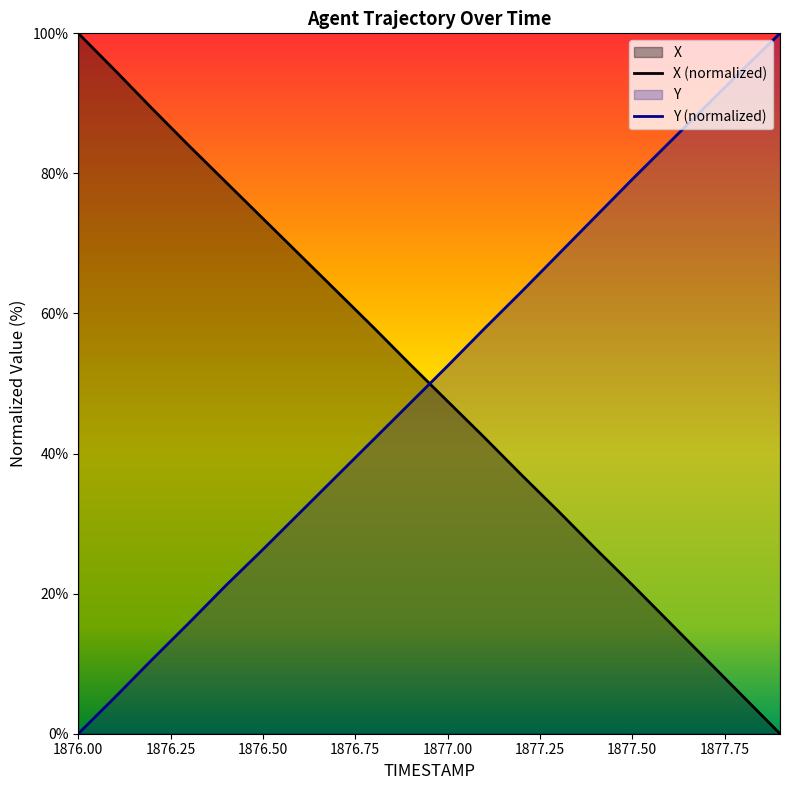

How many values in the X series are below 52?

10